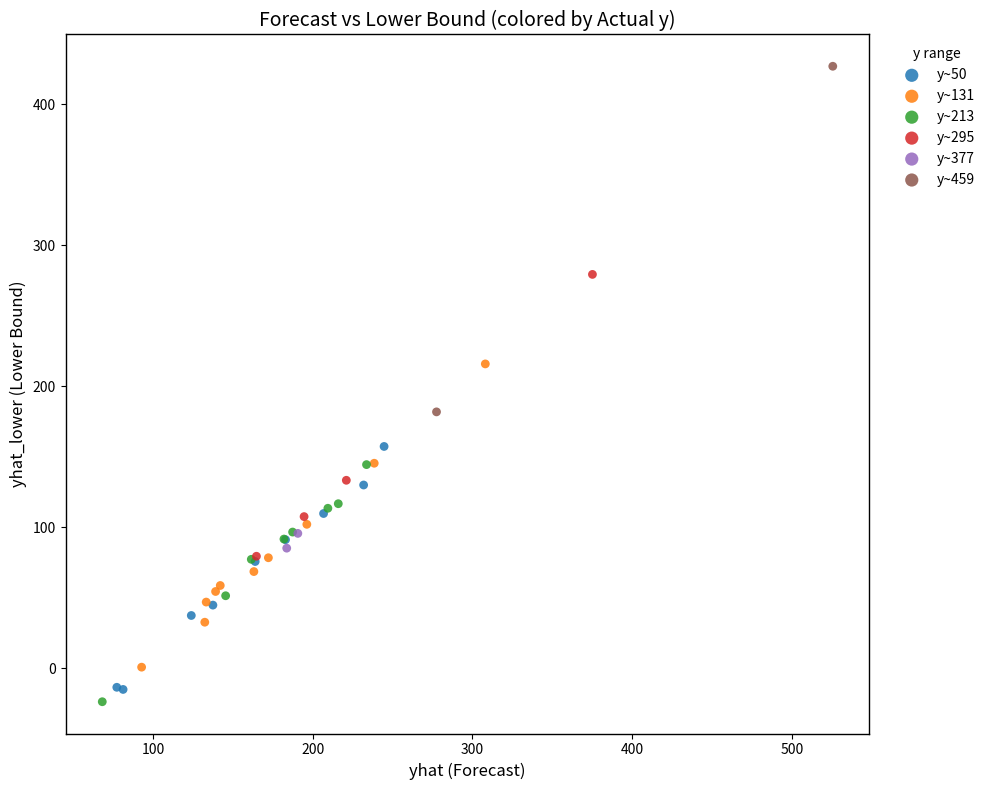

What are all the series names shown in the legend?

y~50, y~131, y~213, y~295, y~377, y~459